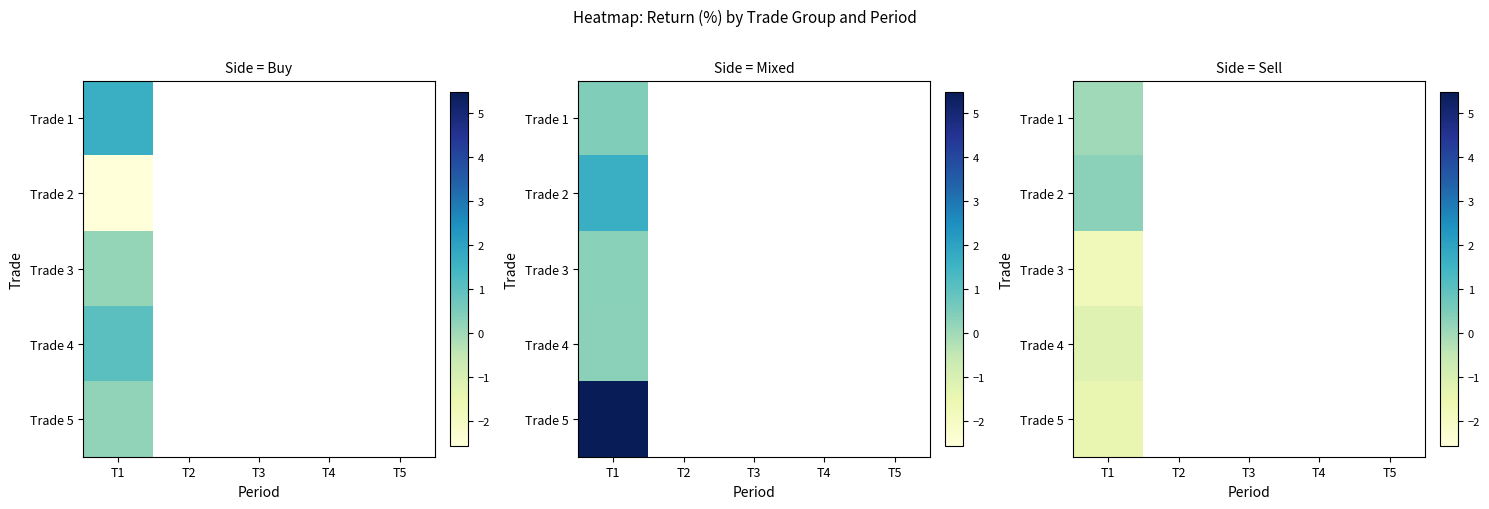

How many distinct data groups are displayed?

5